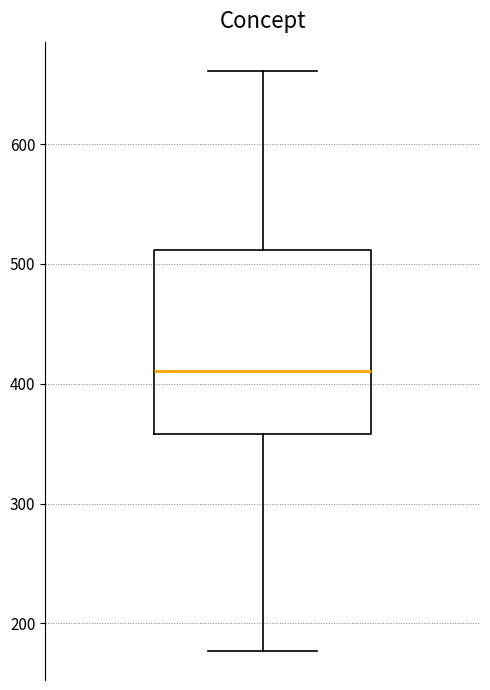

Where does the lower whisker of the box end on the y-axis? The values are not printed on the chart, so give them approximately, as read against the axis.

180